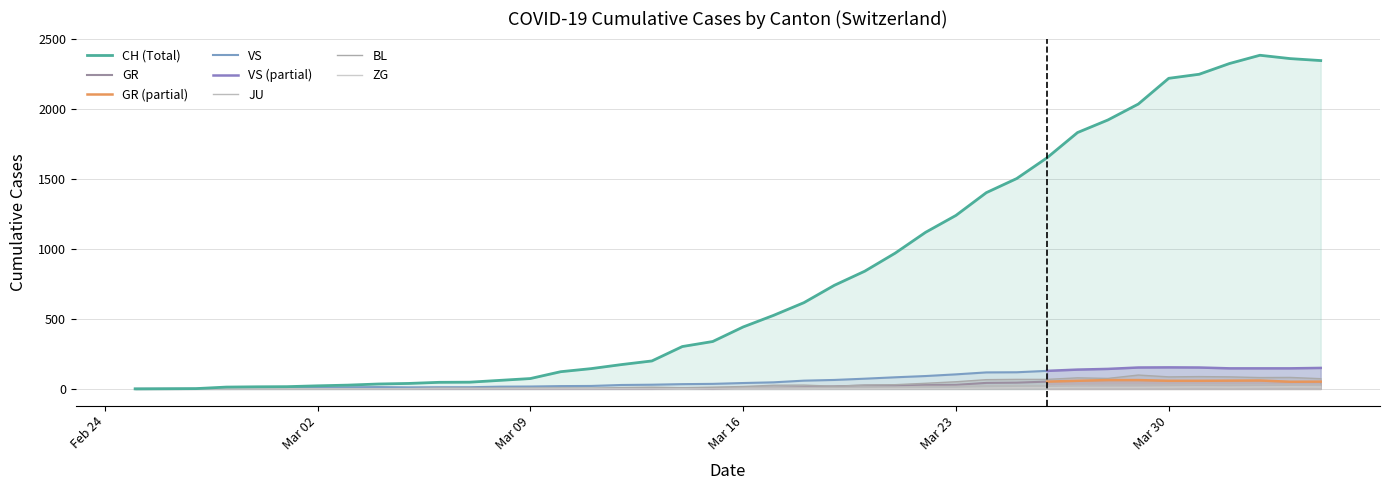

What is the average value of the GR series?

31